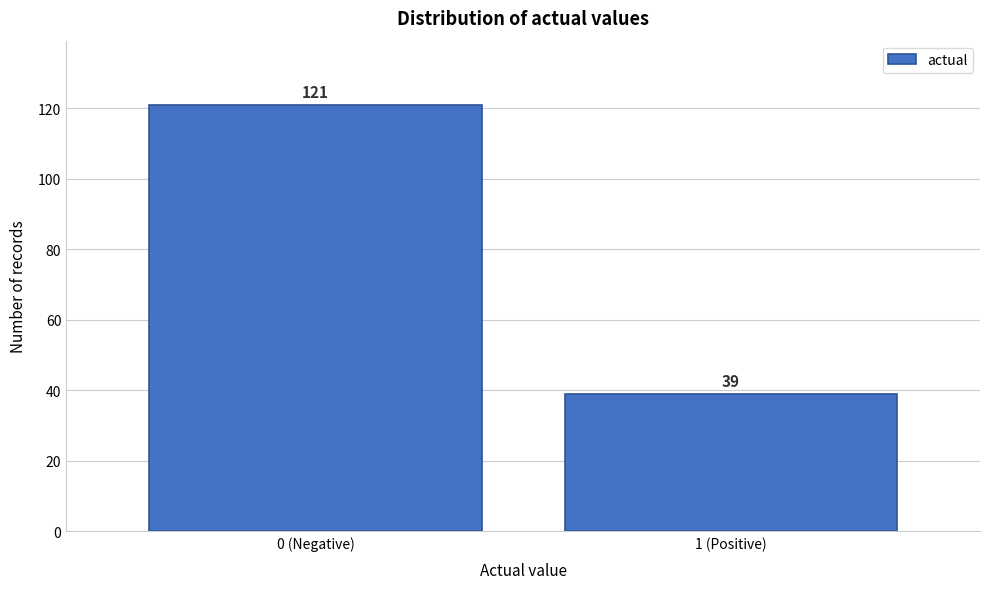

Reading left to right, what are all the values shown in this chart?

0 (Negative)=121	1 (Positive)=39